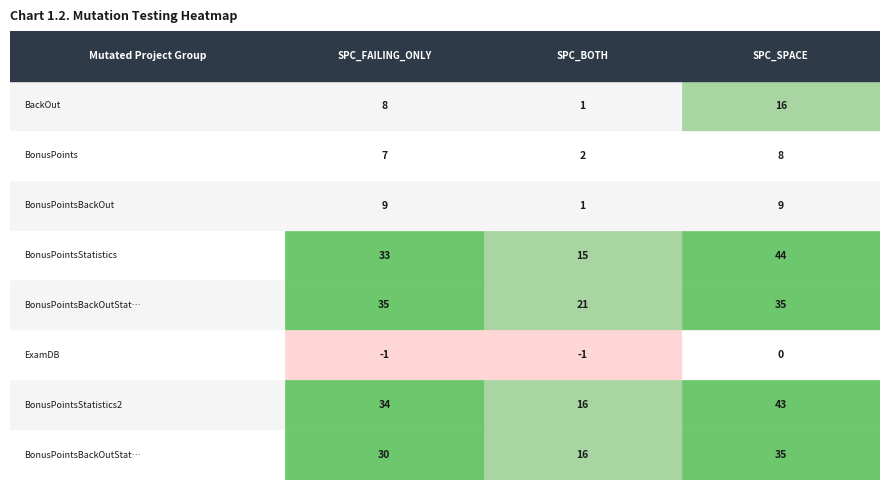

What is the difference between the highest and lowest values at 1?

22